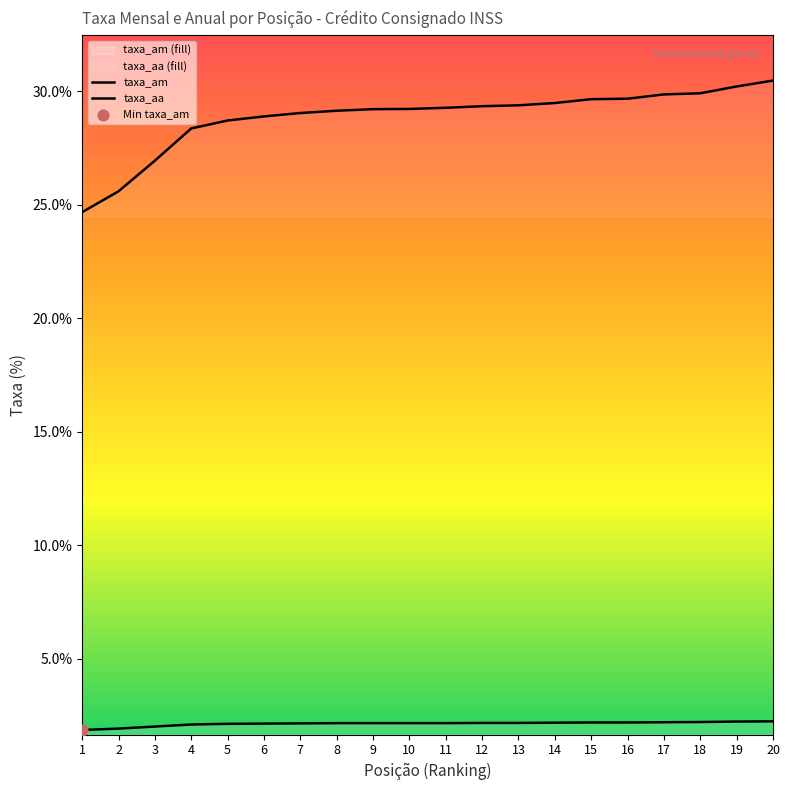

Is the value of taxa_am at 20 greater than the value of taxa_aa at 15?

No